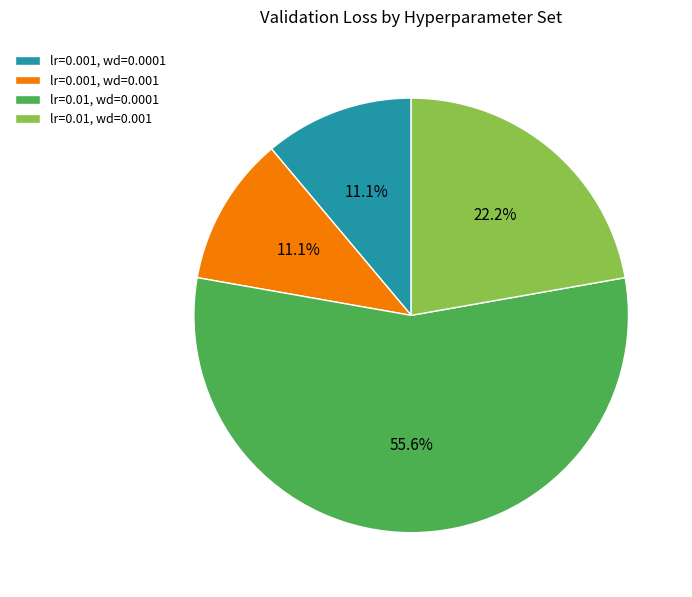

To the nearest percent, what is the average slice percentage?

25%